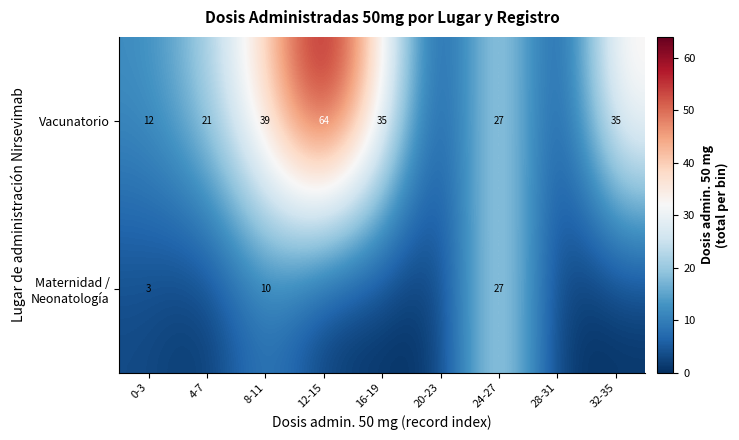

What is the difference between the Vacunatorio values at 12-15 and 32-35?

29